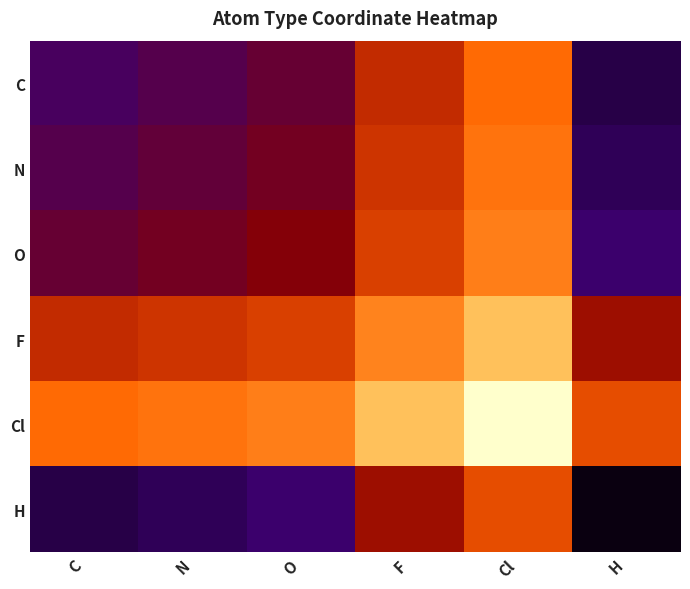

Between N and Cl, which is larger?

Cl